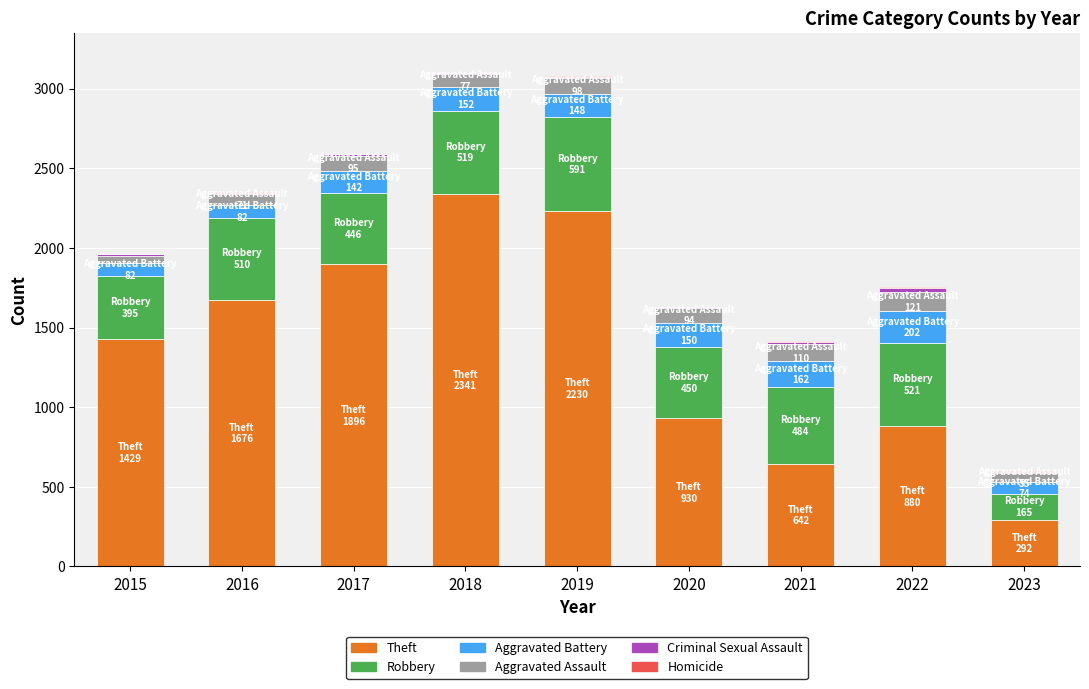

Where is Theft nearest to the value 1316?

2015